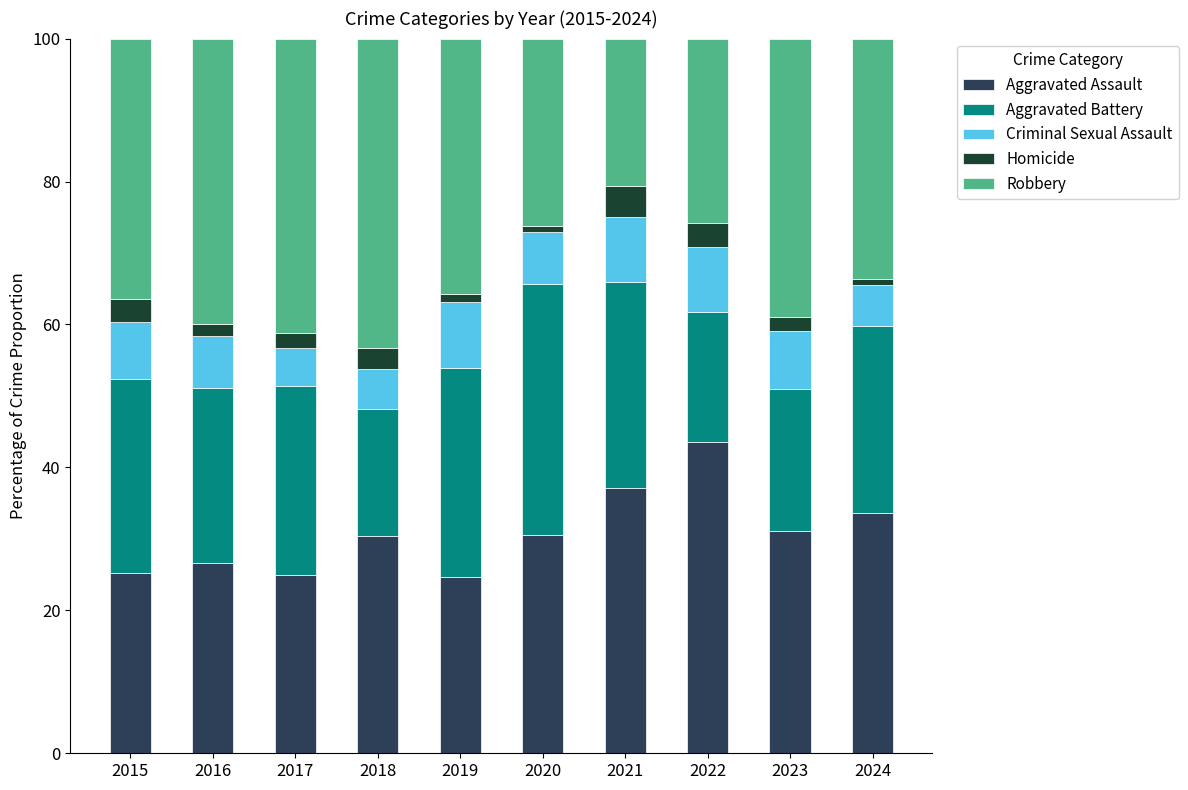

True or false: Aggravated Assault has a value of 75.7 at 2022.

False